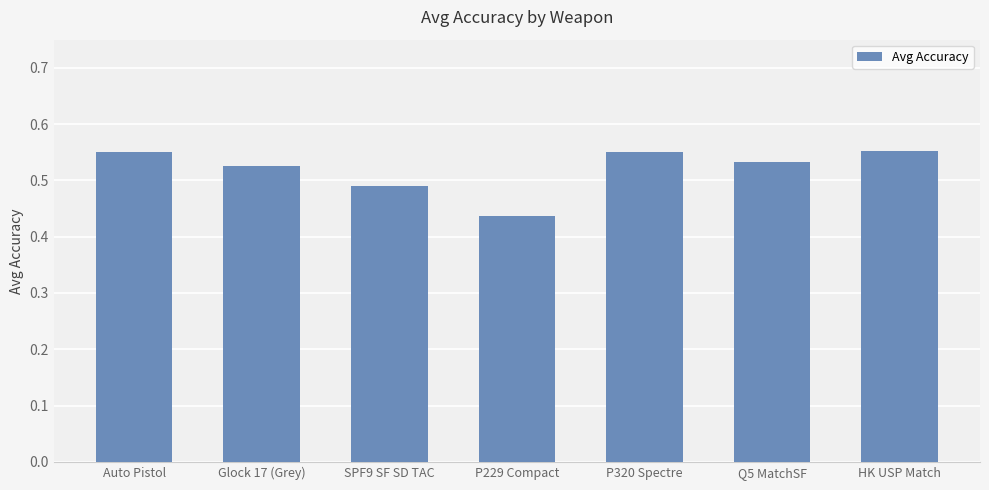

What is the label of the 1st bar from the right?

HK USP Match